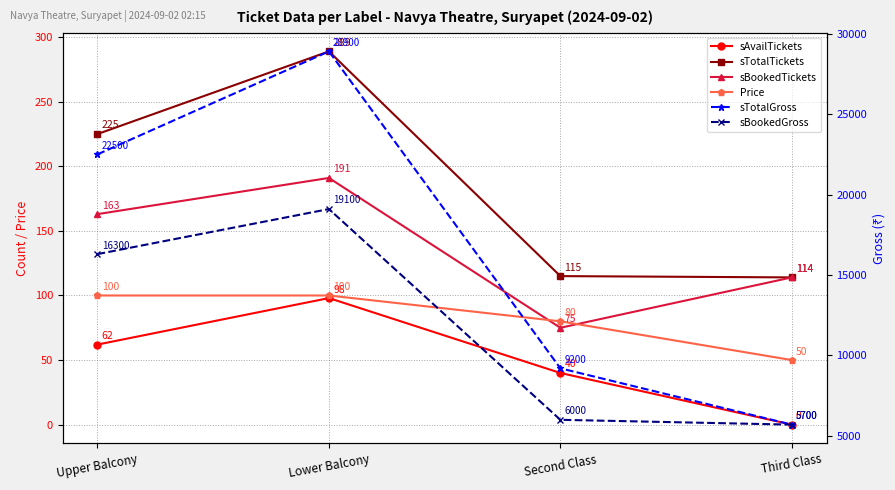

What is the minimum value for sTotalGross?

5700